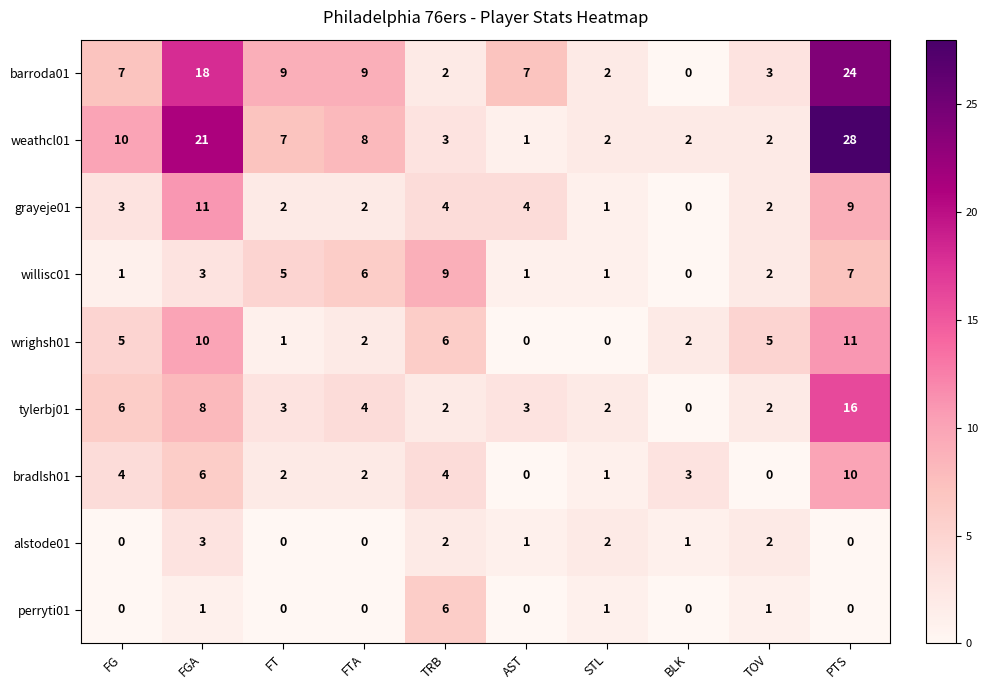

What is the difference between the second highest and second lowest values in the weathcl01 series?

19